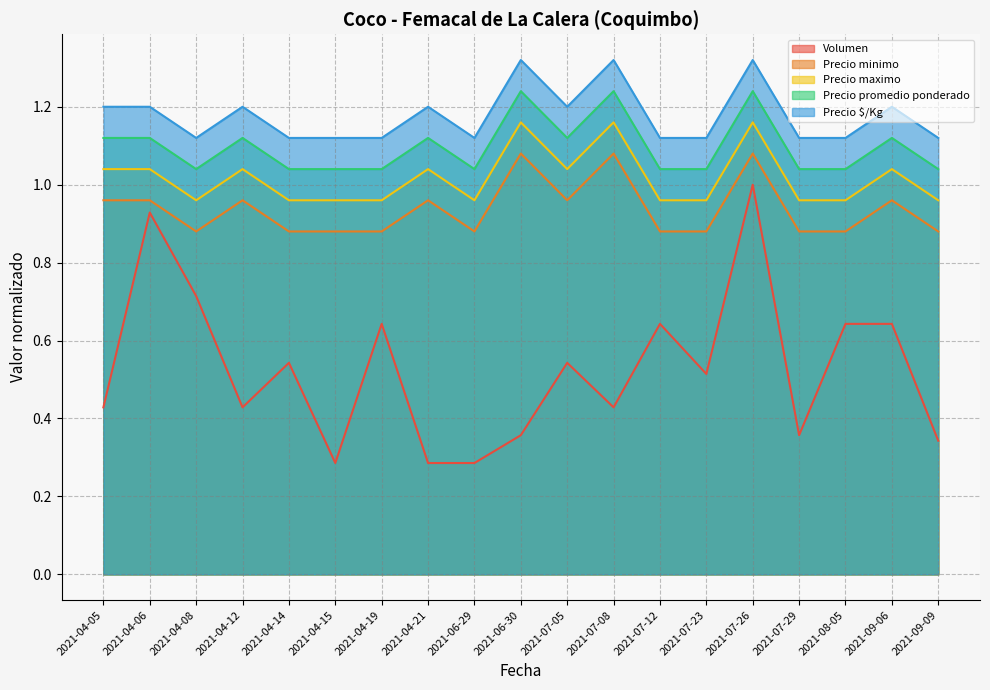

What is the difference between the second highest and second lowest values in the Precio promedio ponderado series?

0.2